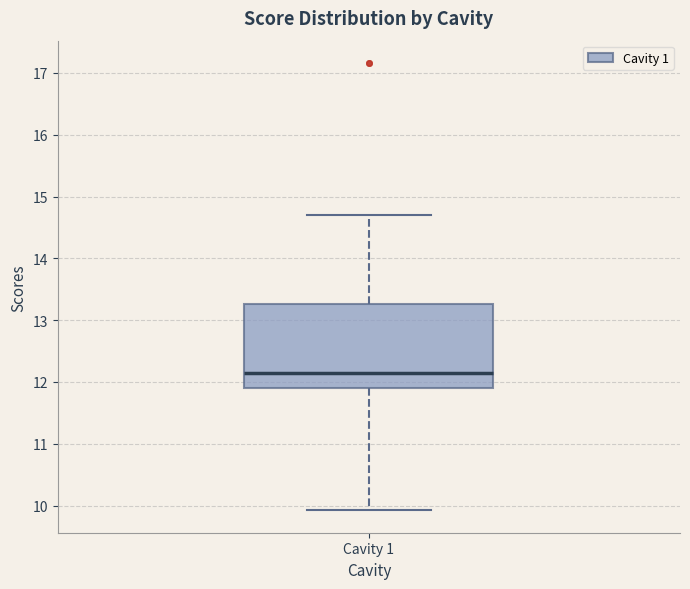

Where does the upper whisker of the box for Cavity 1 end on the y-axis? The values are not printed on the chart, so give them approximately, as read against the axis.

14.7